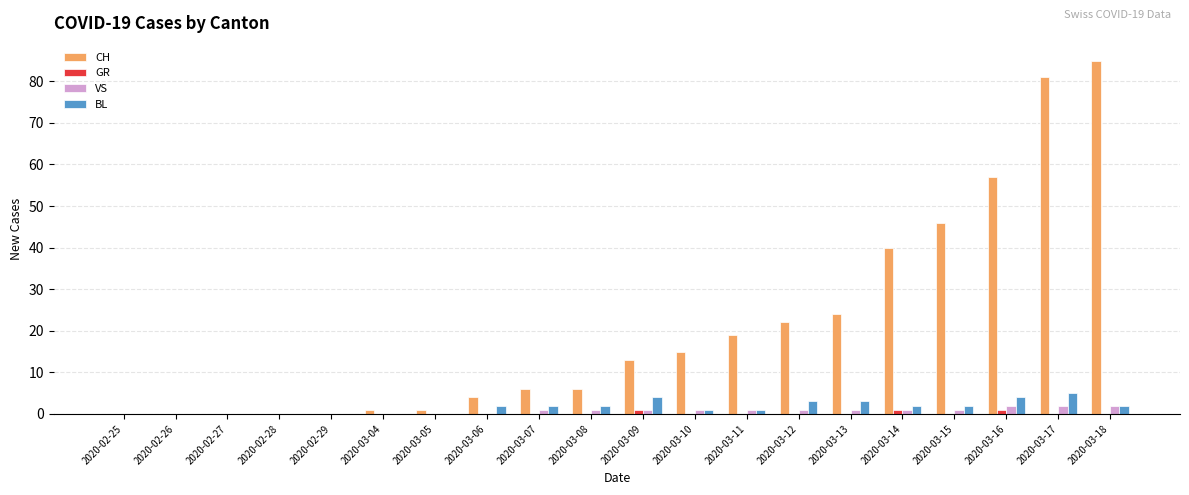

What are all the series names shown in the legend?

CH, GR, VS, BL